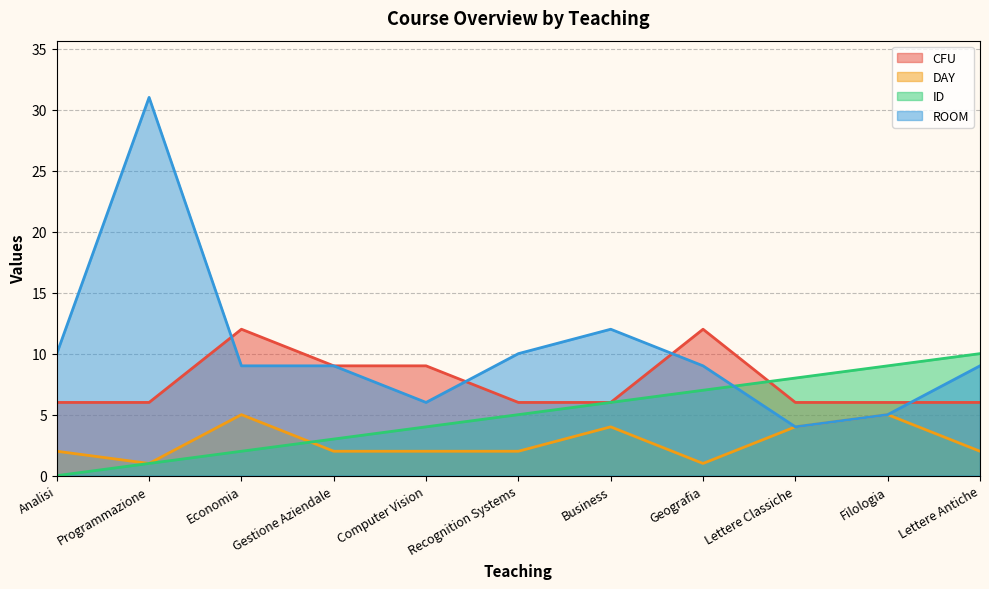

What is the greatest value displayed?

31